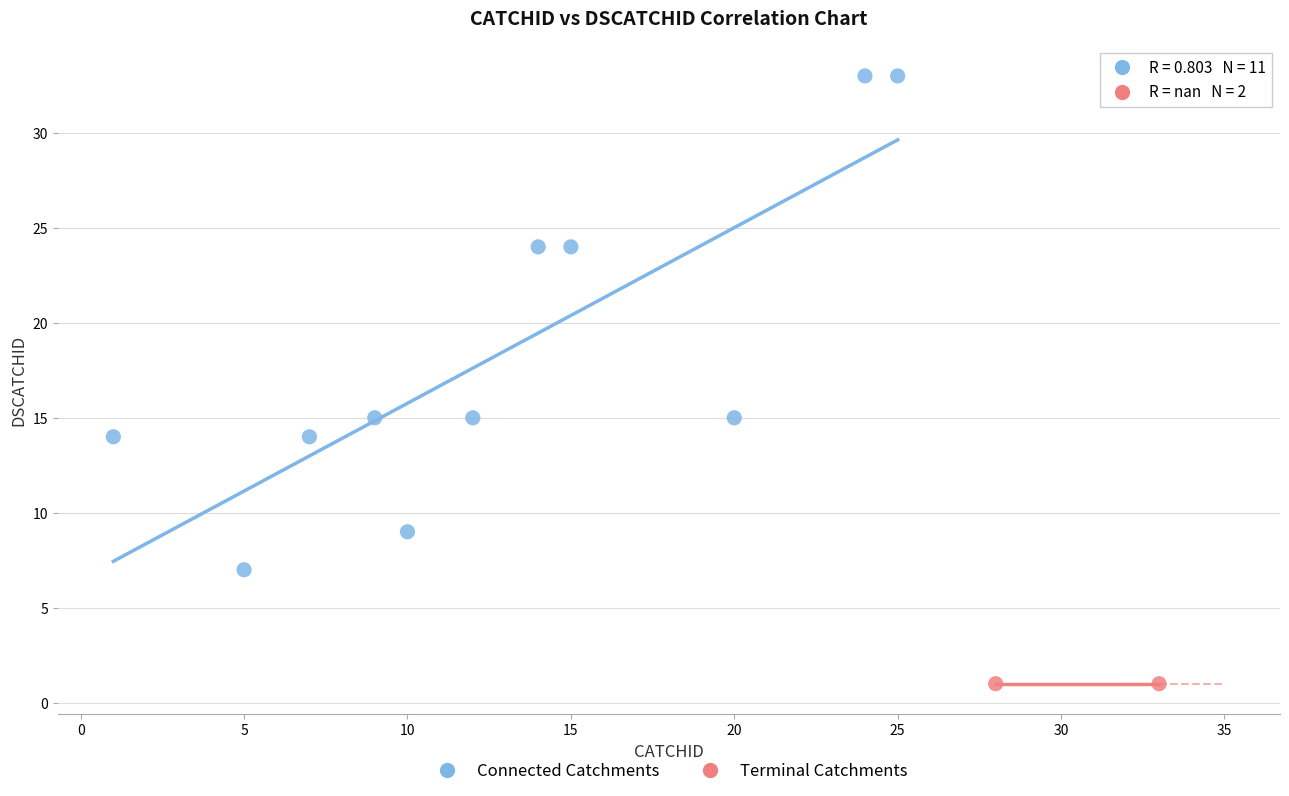

What are all the series names shown in the legend?

Connected Catchments, Terminal Catchments